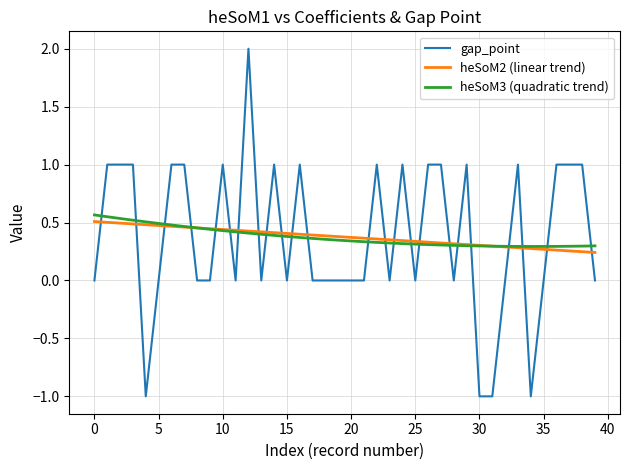

How many times do heSoM3 (quadratic trend) and gap_point cross each other?

24